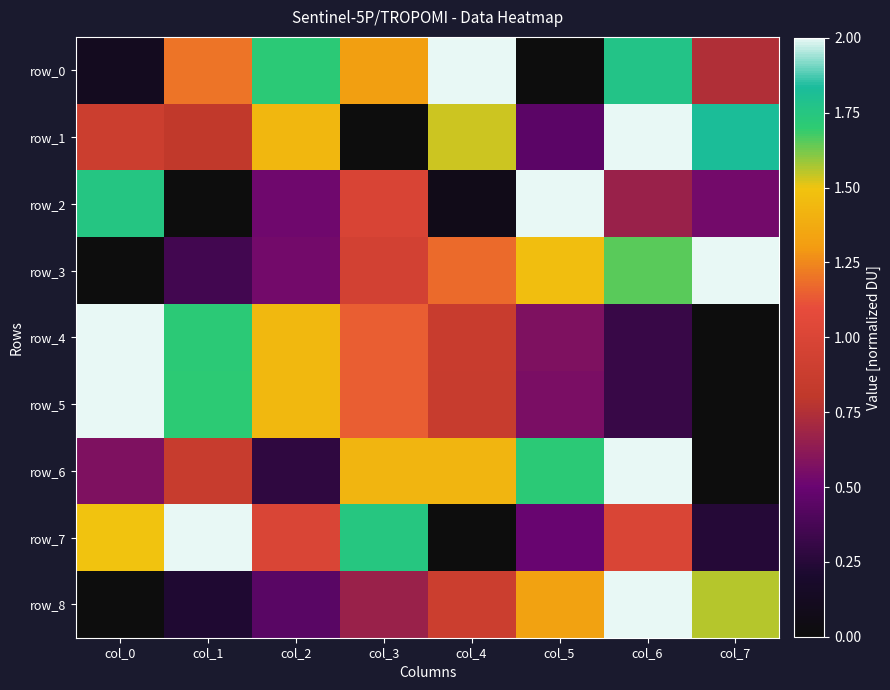

Which series has the widest spread of values?

row_1